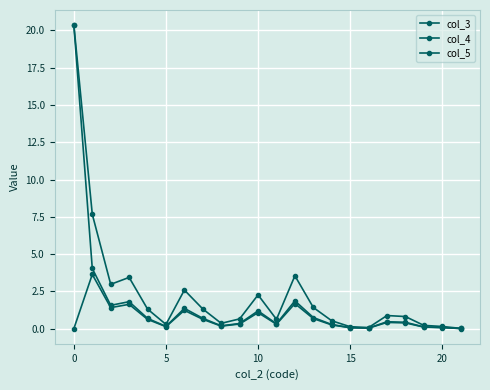

How many lines are shown in the chart?

3